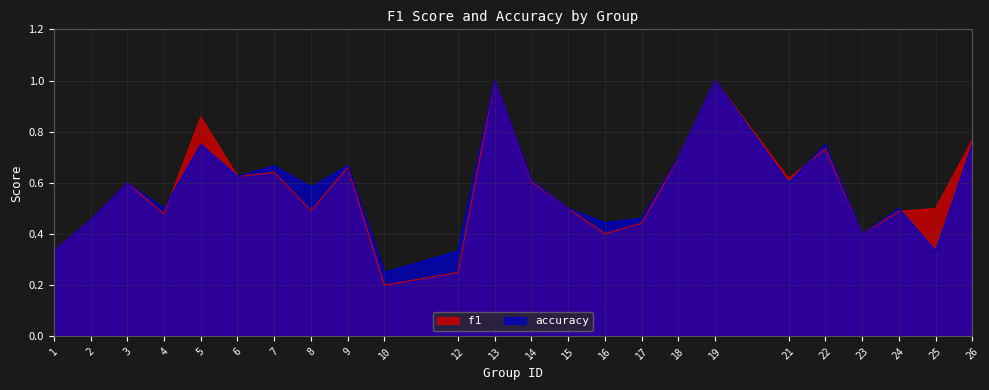

How many interior local peaks does the accuracy series have?

8